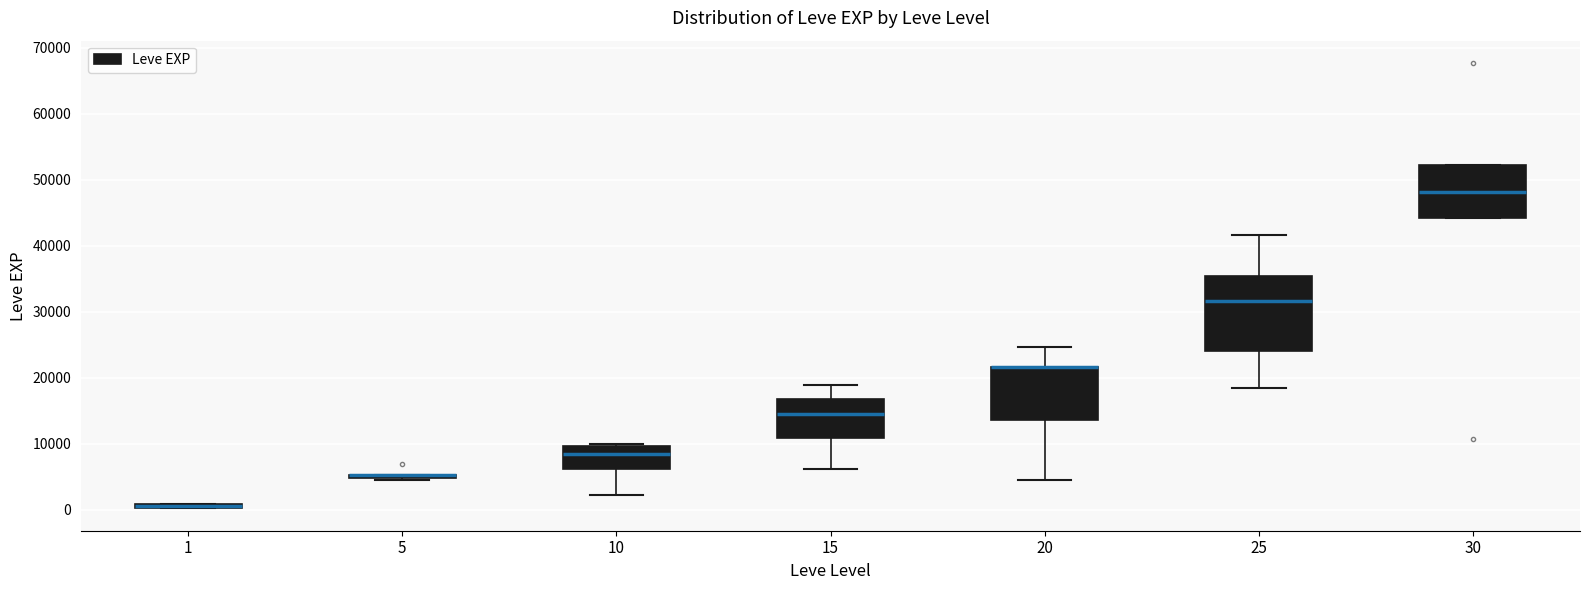

Where does the lower whisker of the box at x = 20 end on the y-axis? The values are not printed on the chart, so give them approximately, as read against the axis.

4000